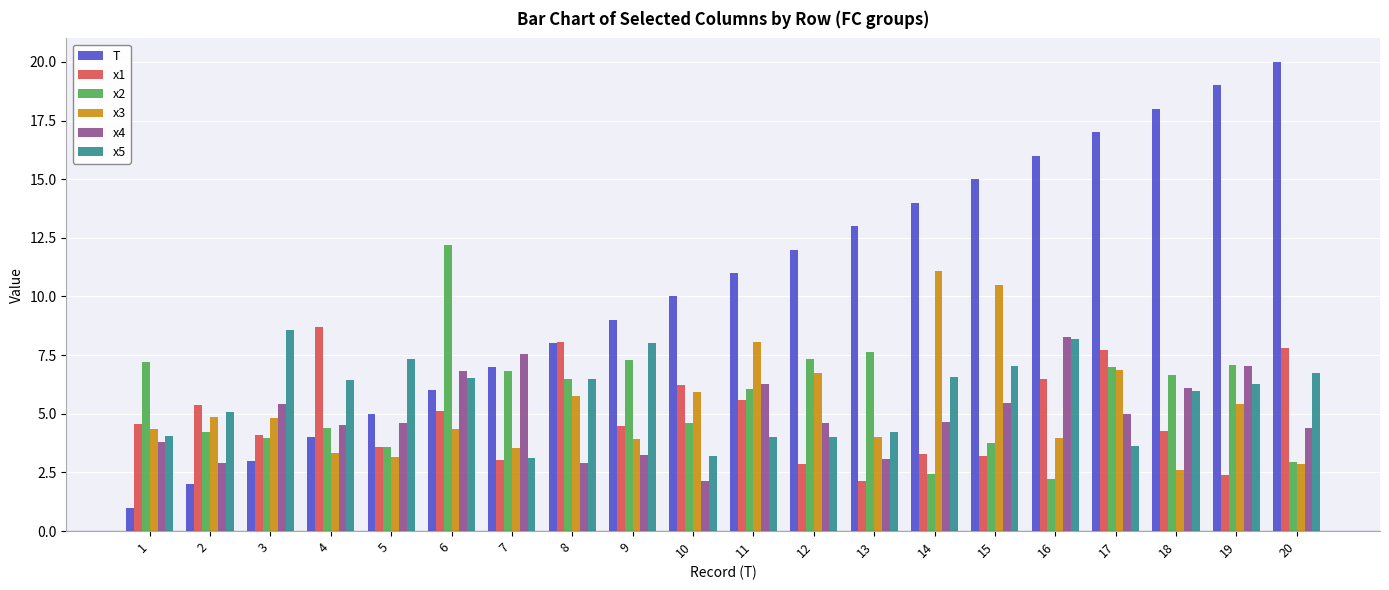

What are all the series names shown in the legend?

T, x1, x2, x3, x4, x5